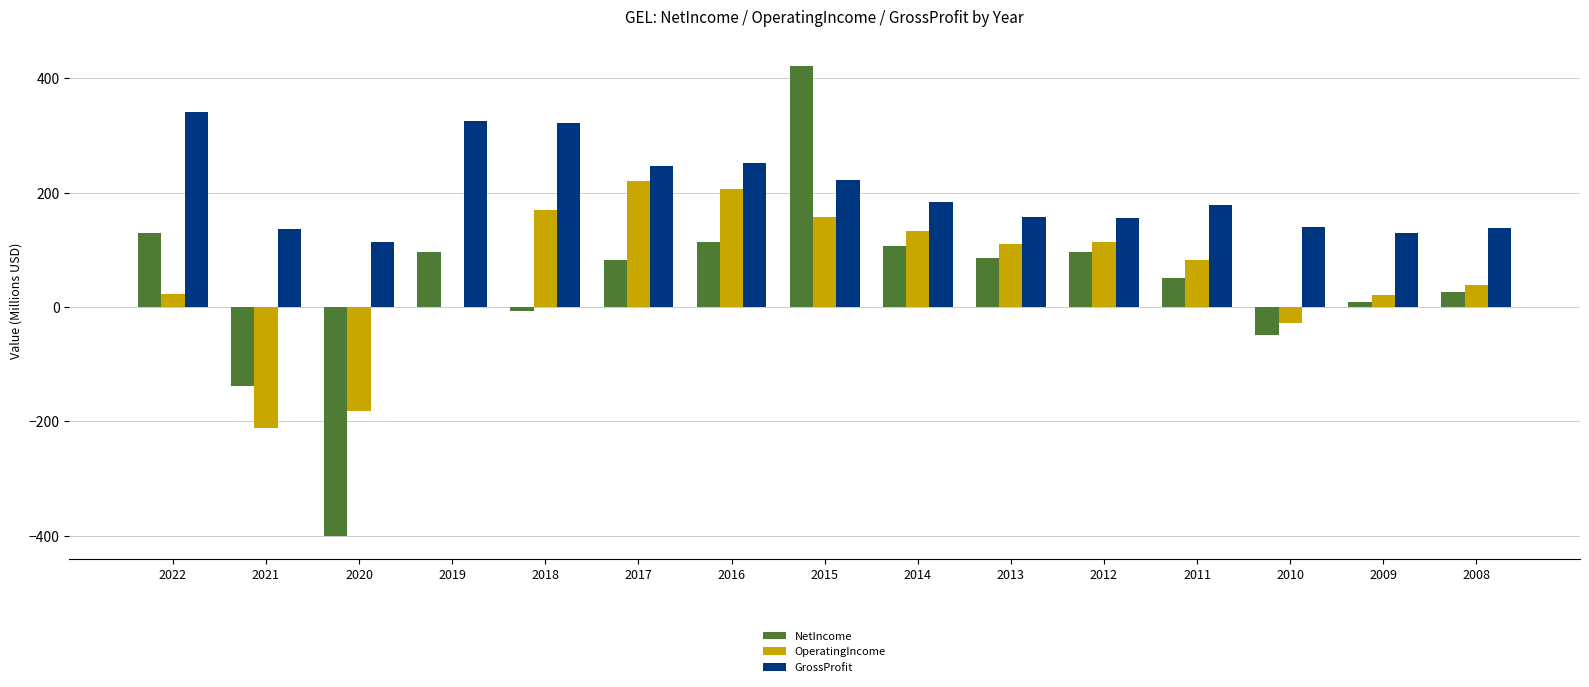

How many values in the GrossProfit series exceed 179?

8